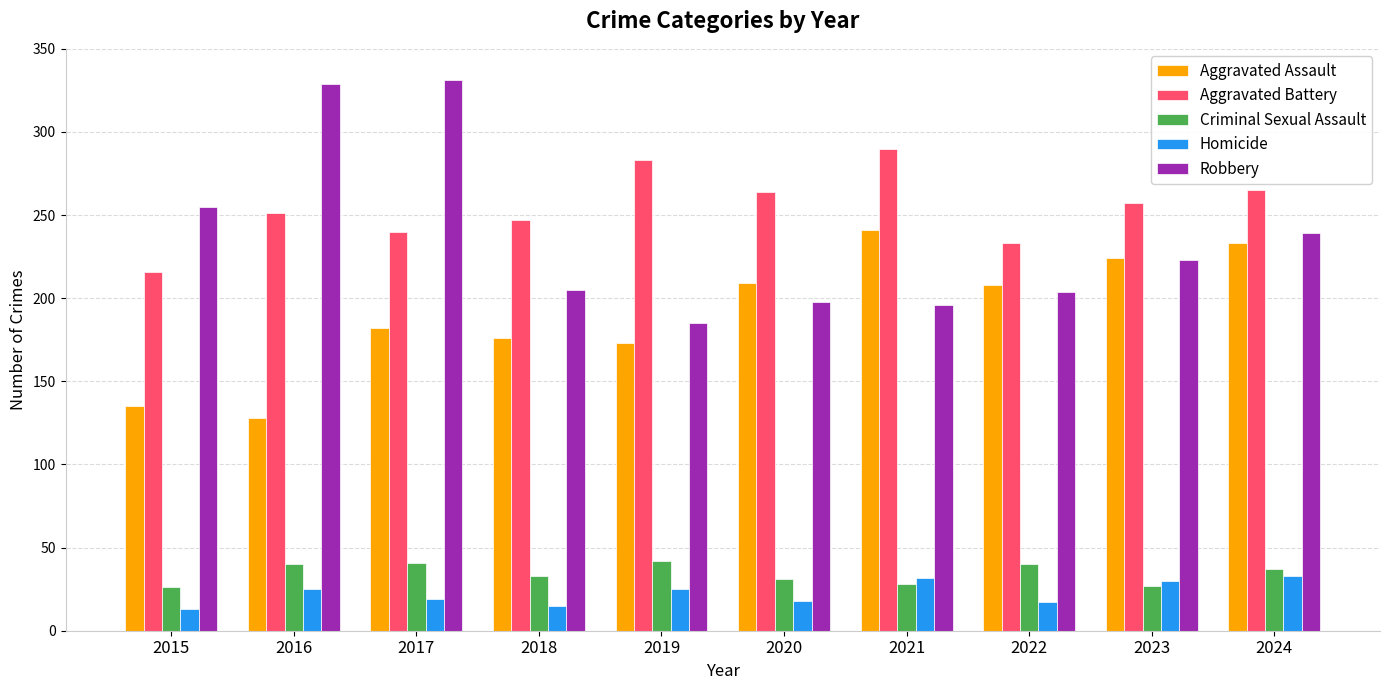

How many series are shown in this chart?

5